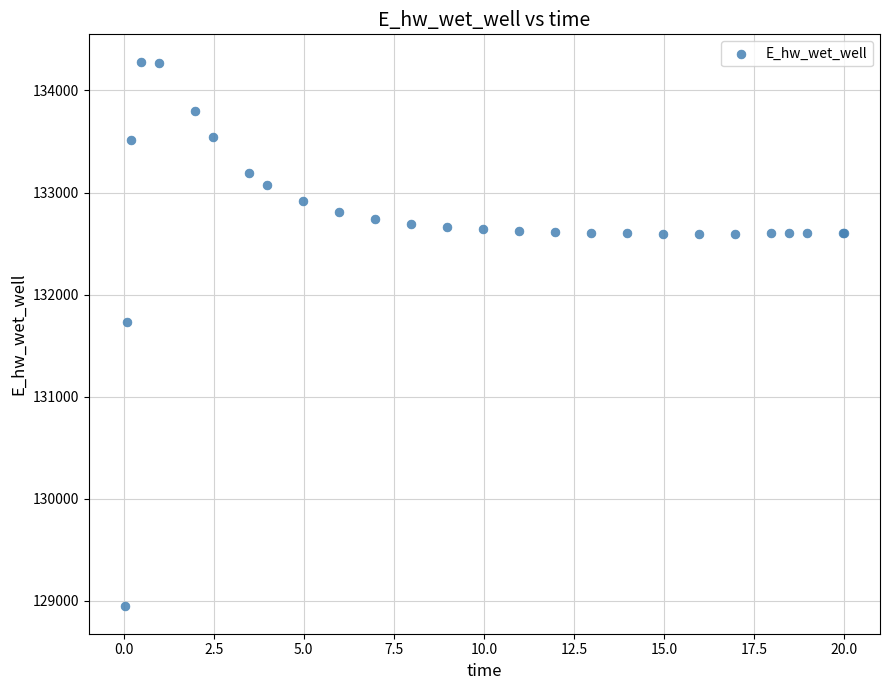

What Y value in the scatter plot is closest to 131612?

131728.2